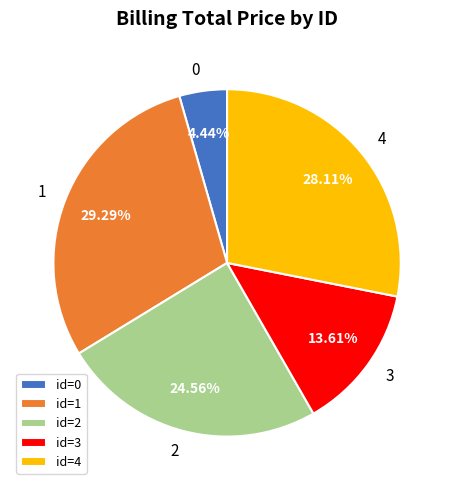

The 4 slice represents 28% of the pie. True or false?

True